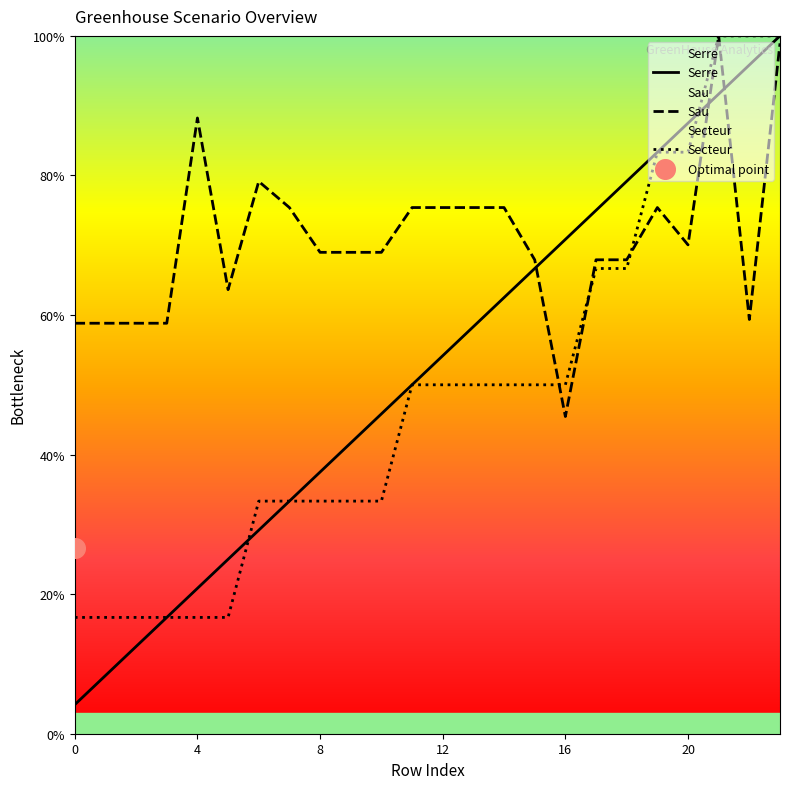

What are all the series names shown in the legend?

Serre, Sau, Secteur